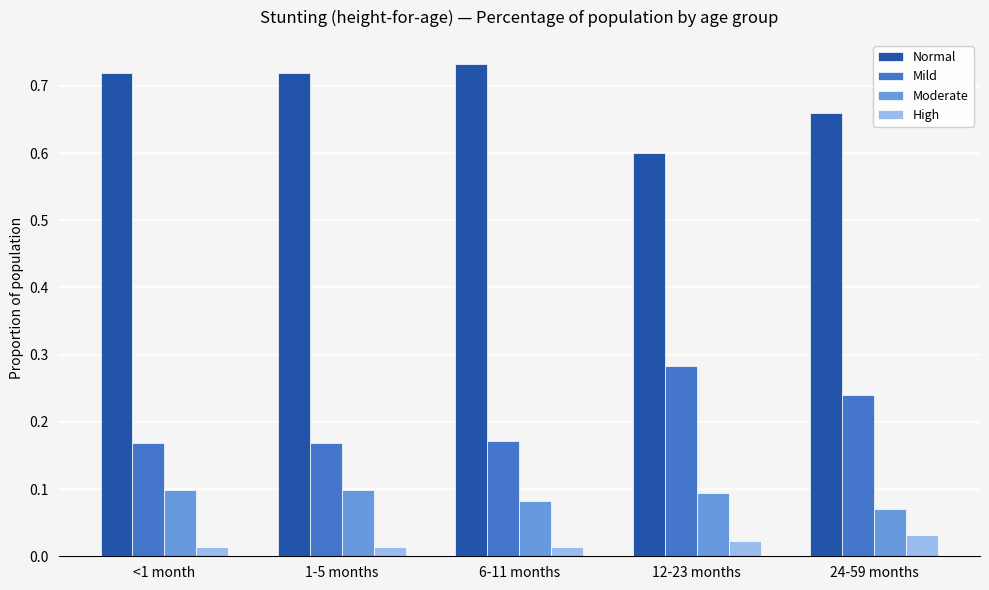

Rank the series at 6-11 months from highest to lowest value.

Normal, Mild, Moderate, High